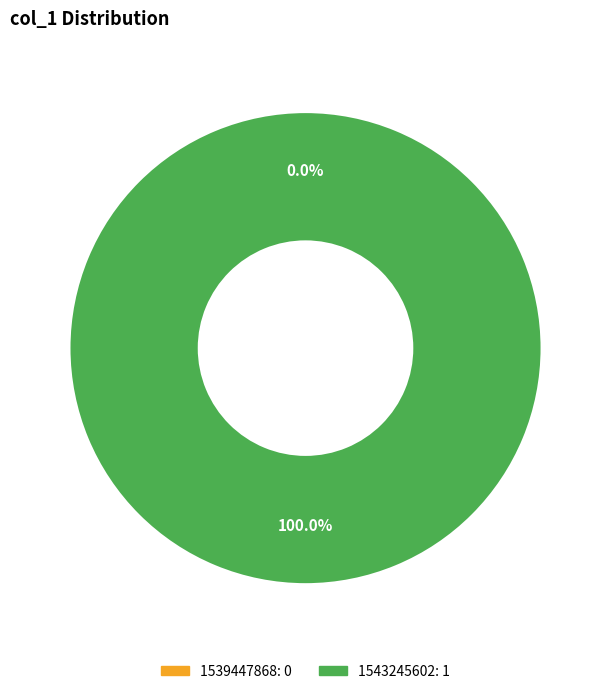

To the nearest percent, what portion does 1543245602 represent?

100%